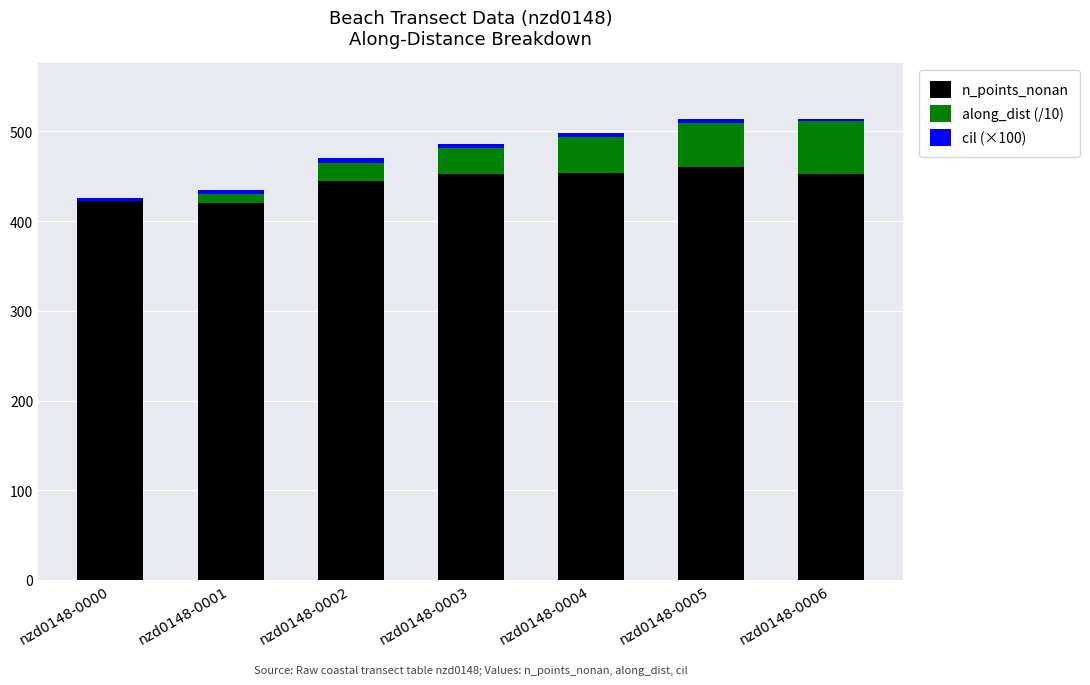

Are the bars horizontal?

No